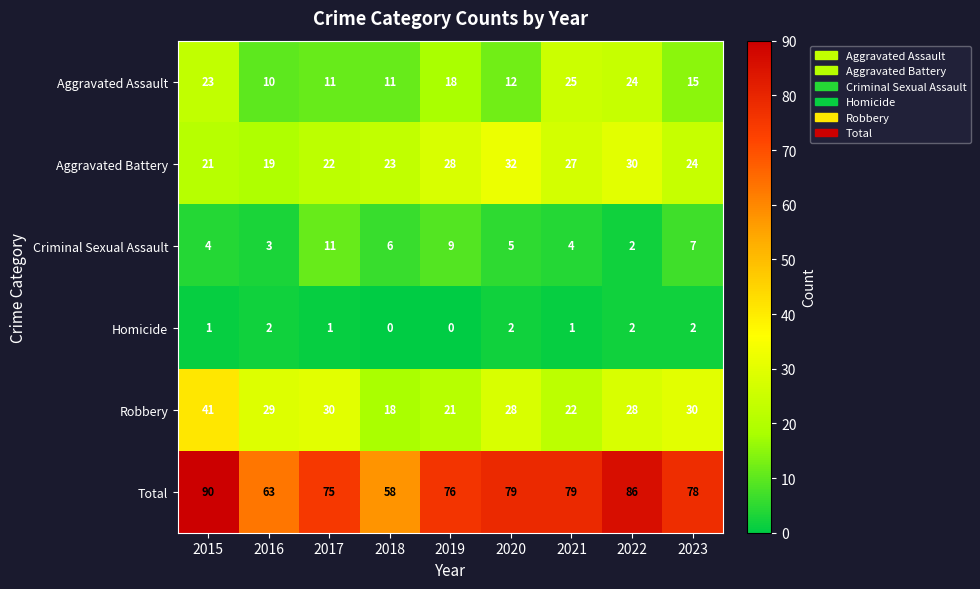

At which category is the sum across all series the highest?

2015